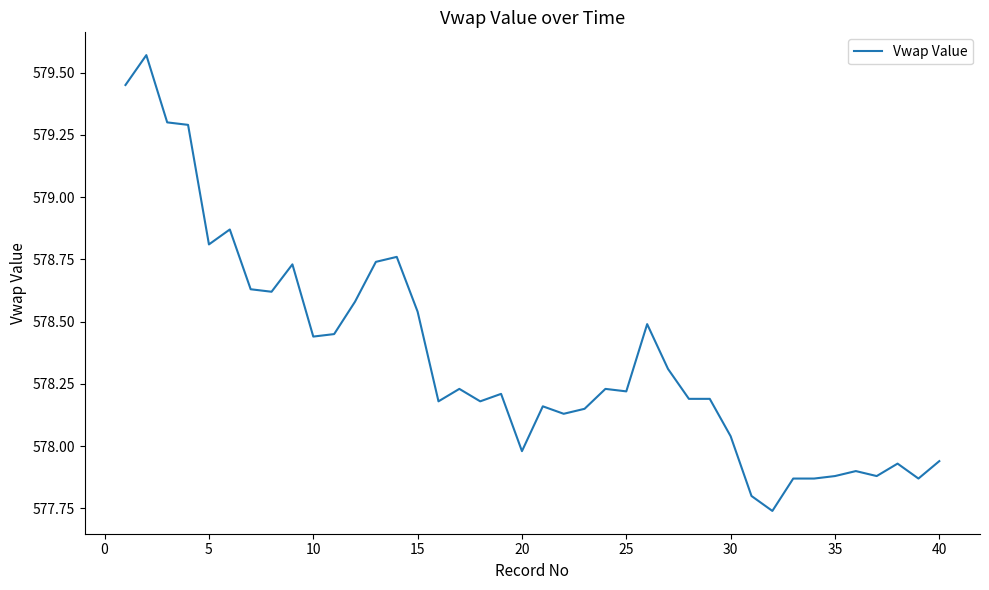

What is the difference between the maximum and minimum values?

1.8